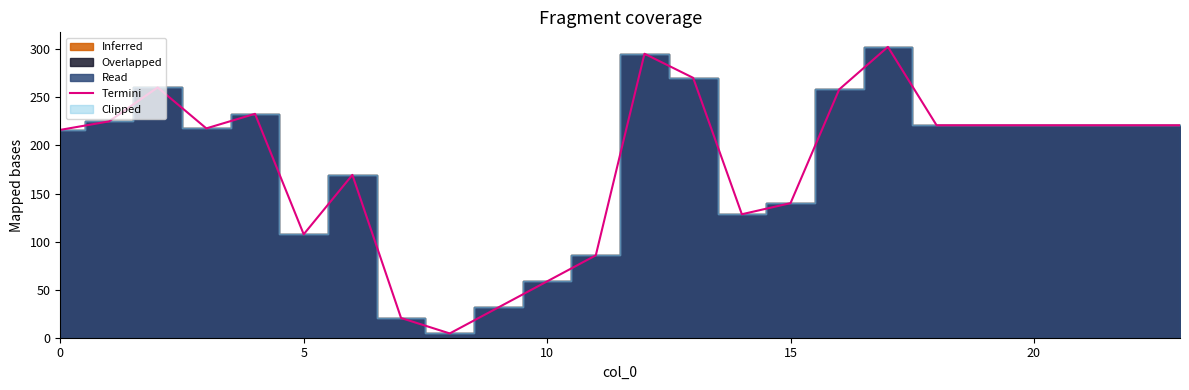

What is the highest value of the Termini series?

302.5